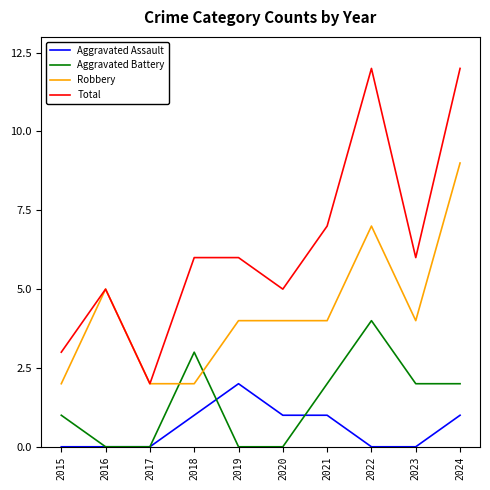

True or false: Robbery has a value of 3 at 2015.

False